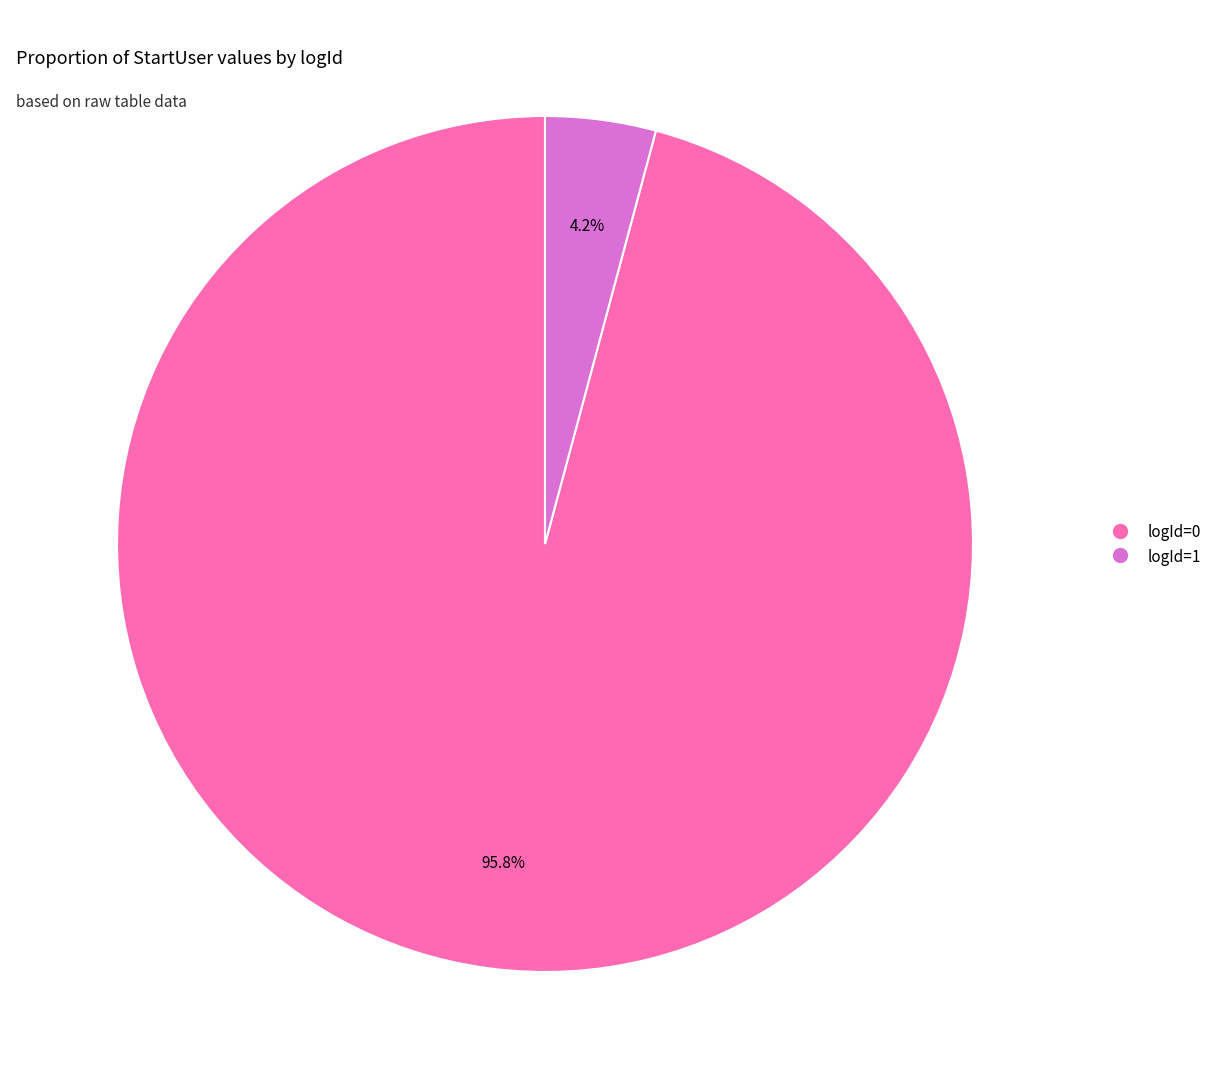

Is there a majority slice in this chart?

Yes